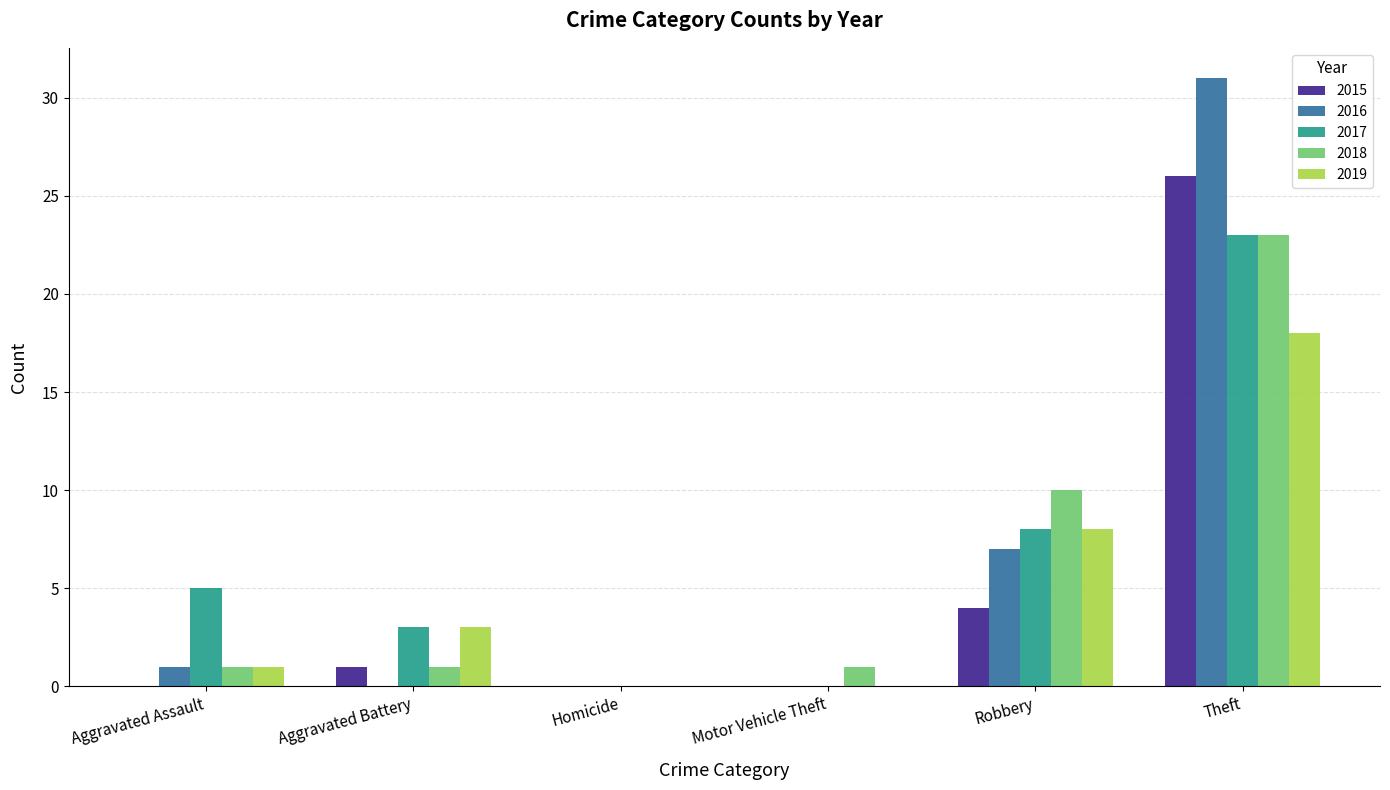

How many distinct data groups are displayed?

5